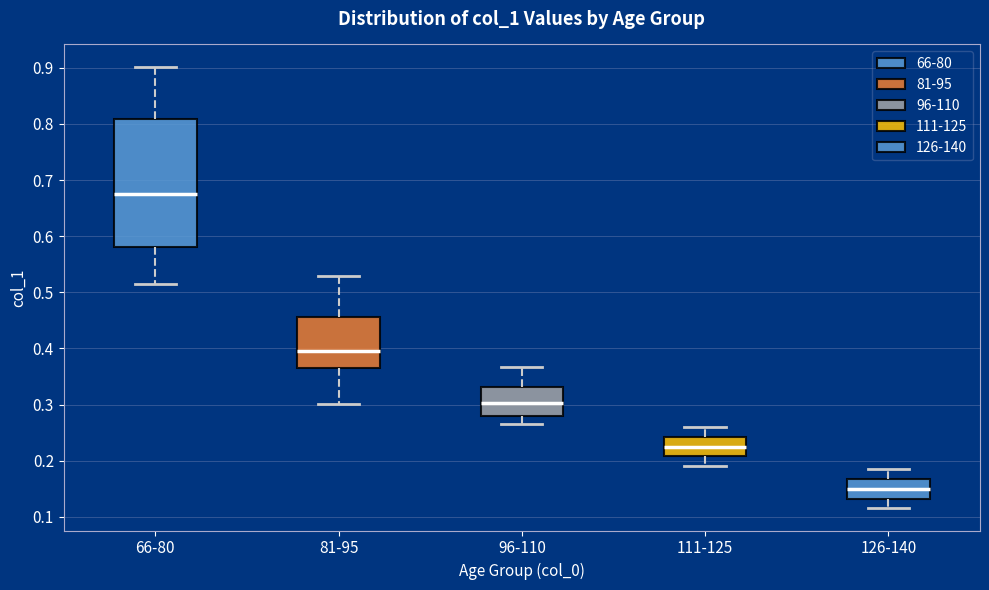

Reading left to right, transcribe this box plot: for each box, give where its median line is, the range the box spans, and where its two whiskers end, as read against the y-axis. The values are not printed on the chart, so give them approximately, as read against the axis.

66-80: median 0.67, box 0.58 to 0.81, whiskers 0.52 to 0.90
81-95: median 0.40, box 0.37 to 0.46, whiskers 0.30 to 0.53
96-110: median 0.30, box 0.28 to 0.33, whiskers 0.27 to 0.37
111-125: median 0.23, box 0.21 to 0.24, whiskers 0.19 to 0.26
126-140: median 0.15, box 0.13 to 0.17, whiskers 0.12 to 0.19